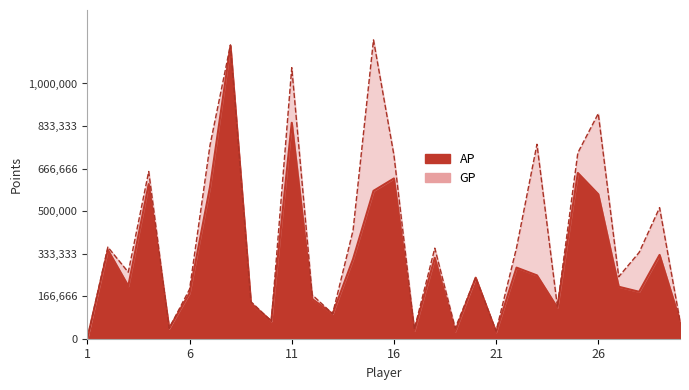

Reading right to left, what are all the values shown in this chart?

AP: 69263	328286	183903	203670	566039	649414	121607	248240	278599	25529	239188	28262	316807	30597	627881	579285	312042	97137	155661	846008	68800	138797	1147231	594917	178456	40311	605802	206313	347801	2225
GP: 69263	513508	338062	242913	882168	728418	125574	761813	356409	29823	239188	41274	354817	37443	719575	1170823	424547	97525	171848	1061909	68800	145301	1151271	758406	194132	40837	655280	260684	359085	2225